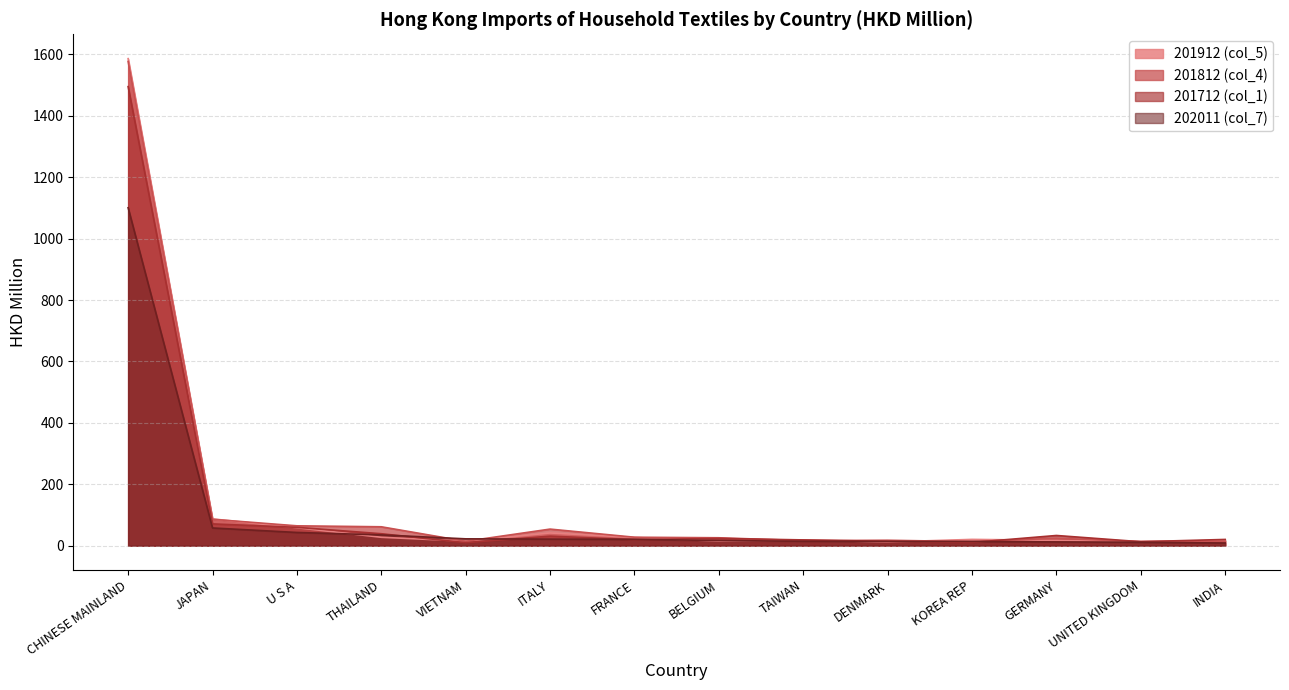

Which series has the largest range (max minus min)?

201912 (col_5)